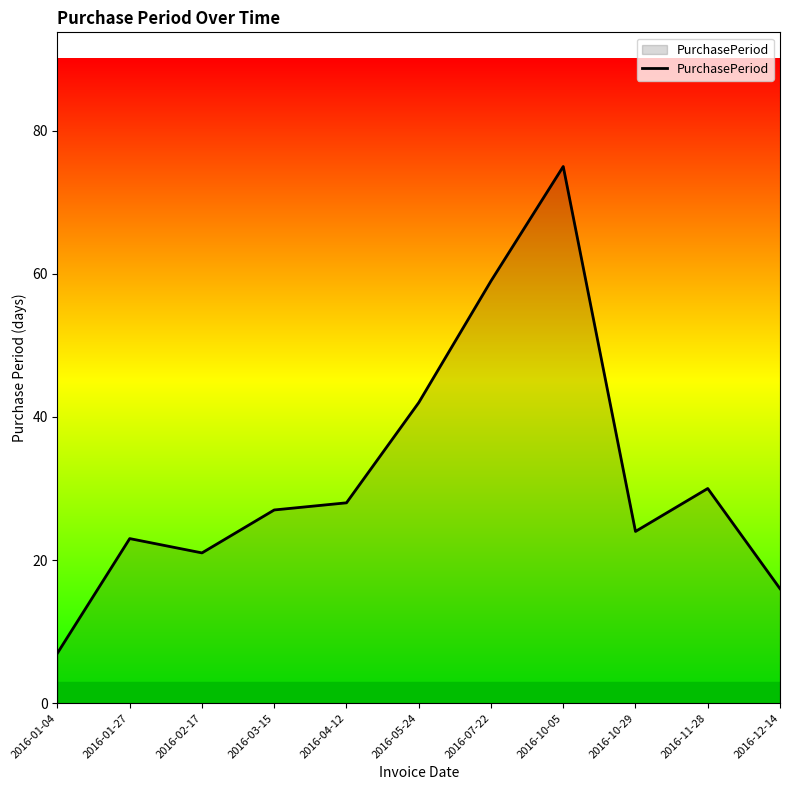

Is it true that the value at 2016-10-29 is 10?

False